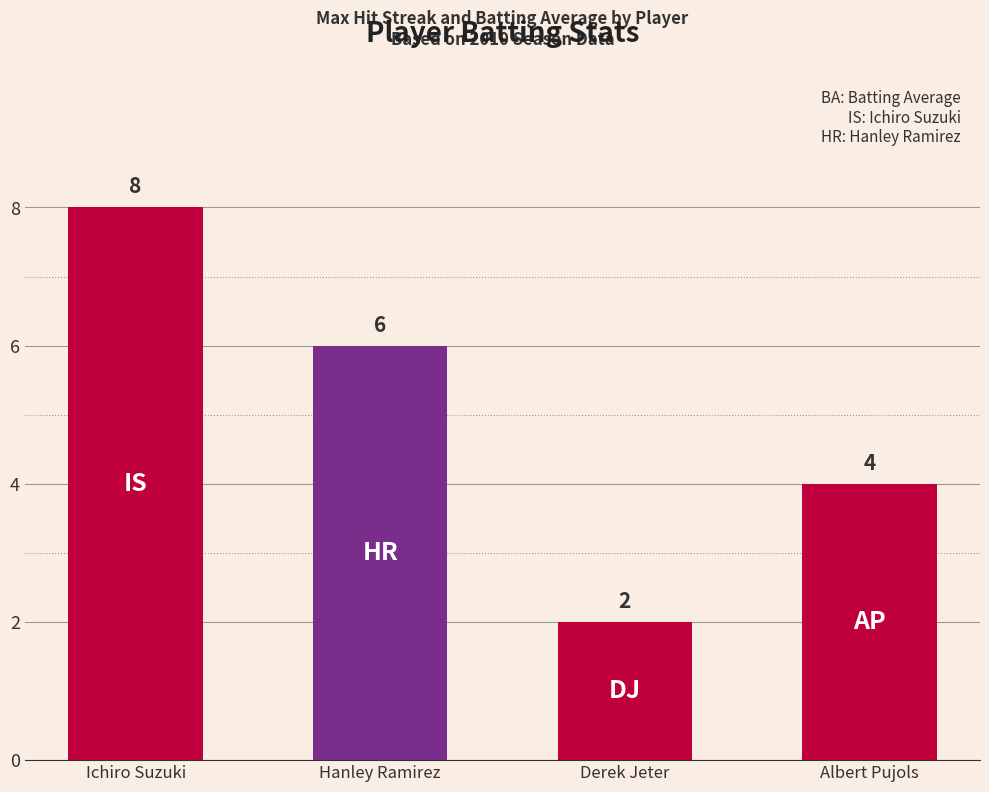

Reading left to right, what are all the values shown in this chart?

8	6	2	4